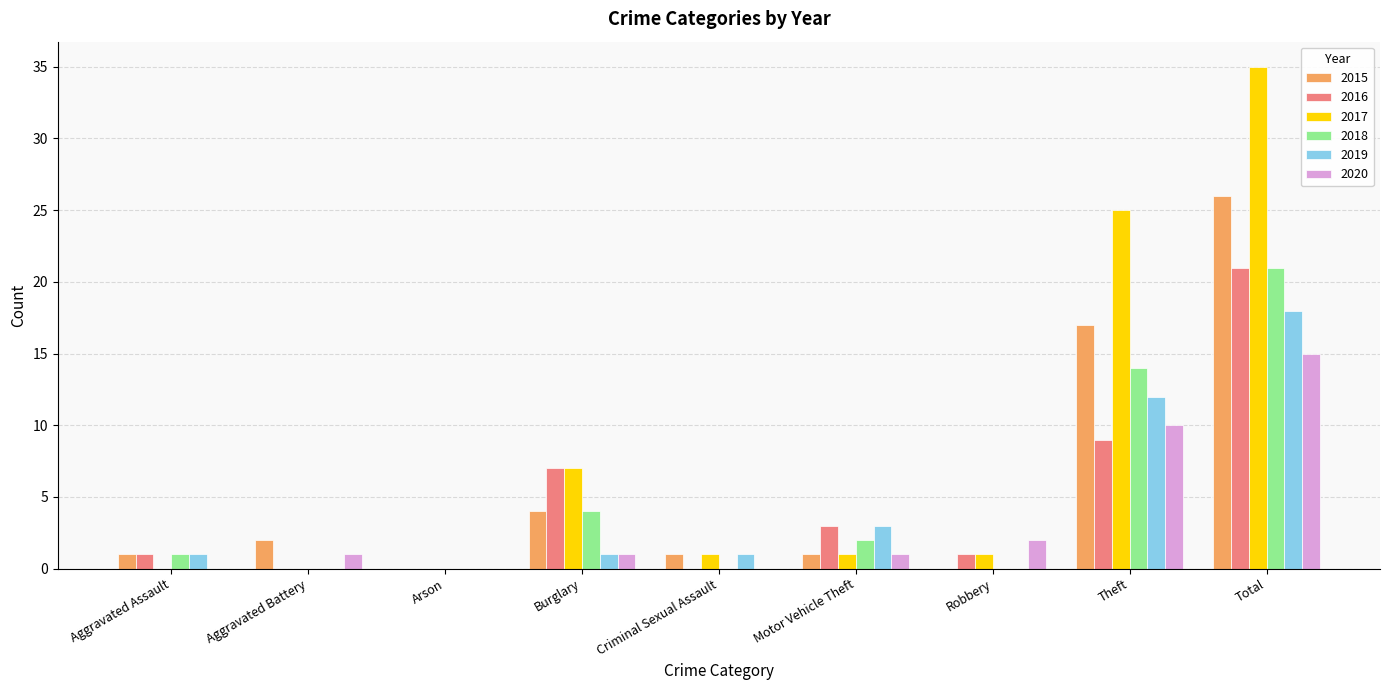

The value of 2018 at Robbery is 0. True or false?

True